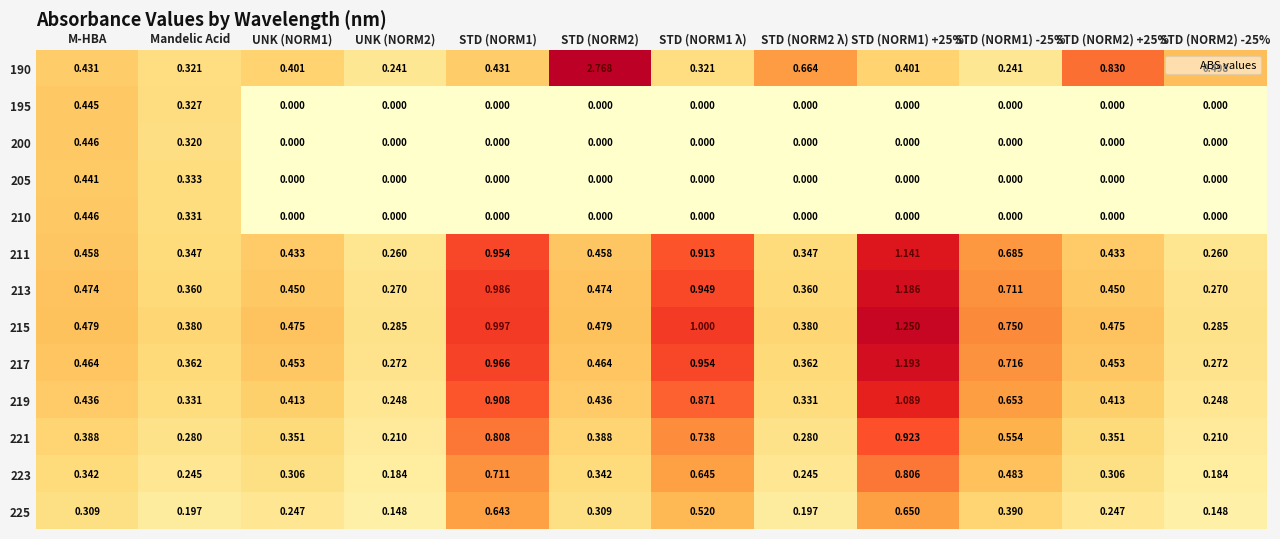

Is the value of 210 at M-HBA greater than the value of 223 at UNK (NORM1)?

Yes